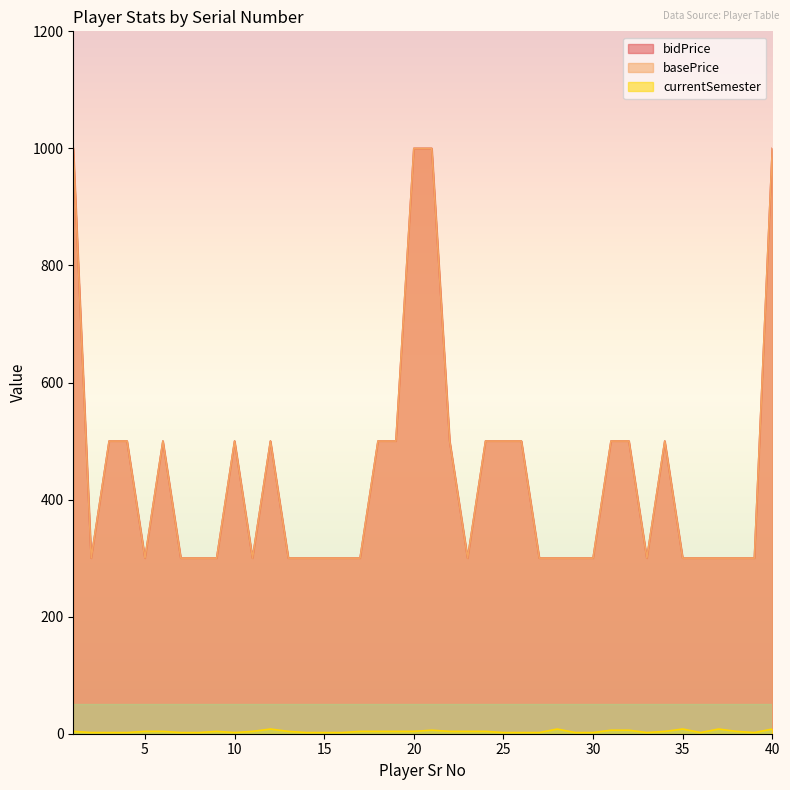

Is the value of bidPrice at 15 greater than the value of currentSemester at 6?

Yes